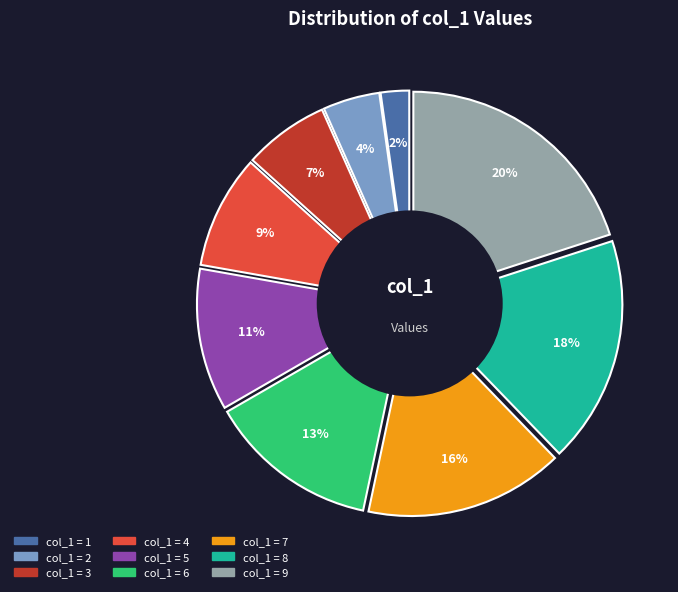

Is the sum of 0 and 3 greater than half?

No